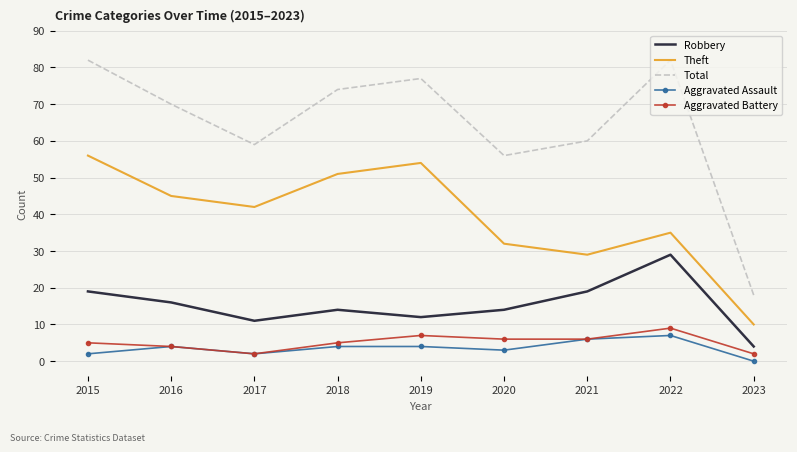

True or false: Robbery and Theft cross at least once.

False